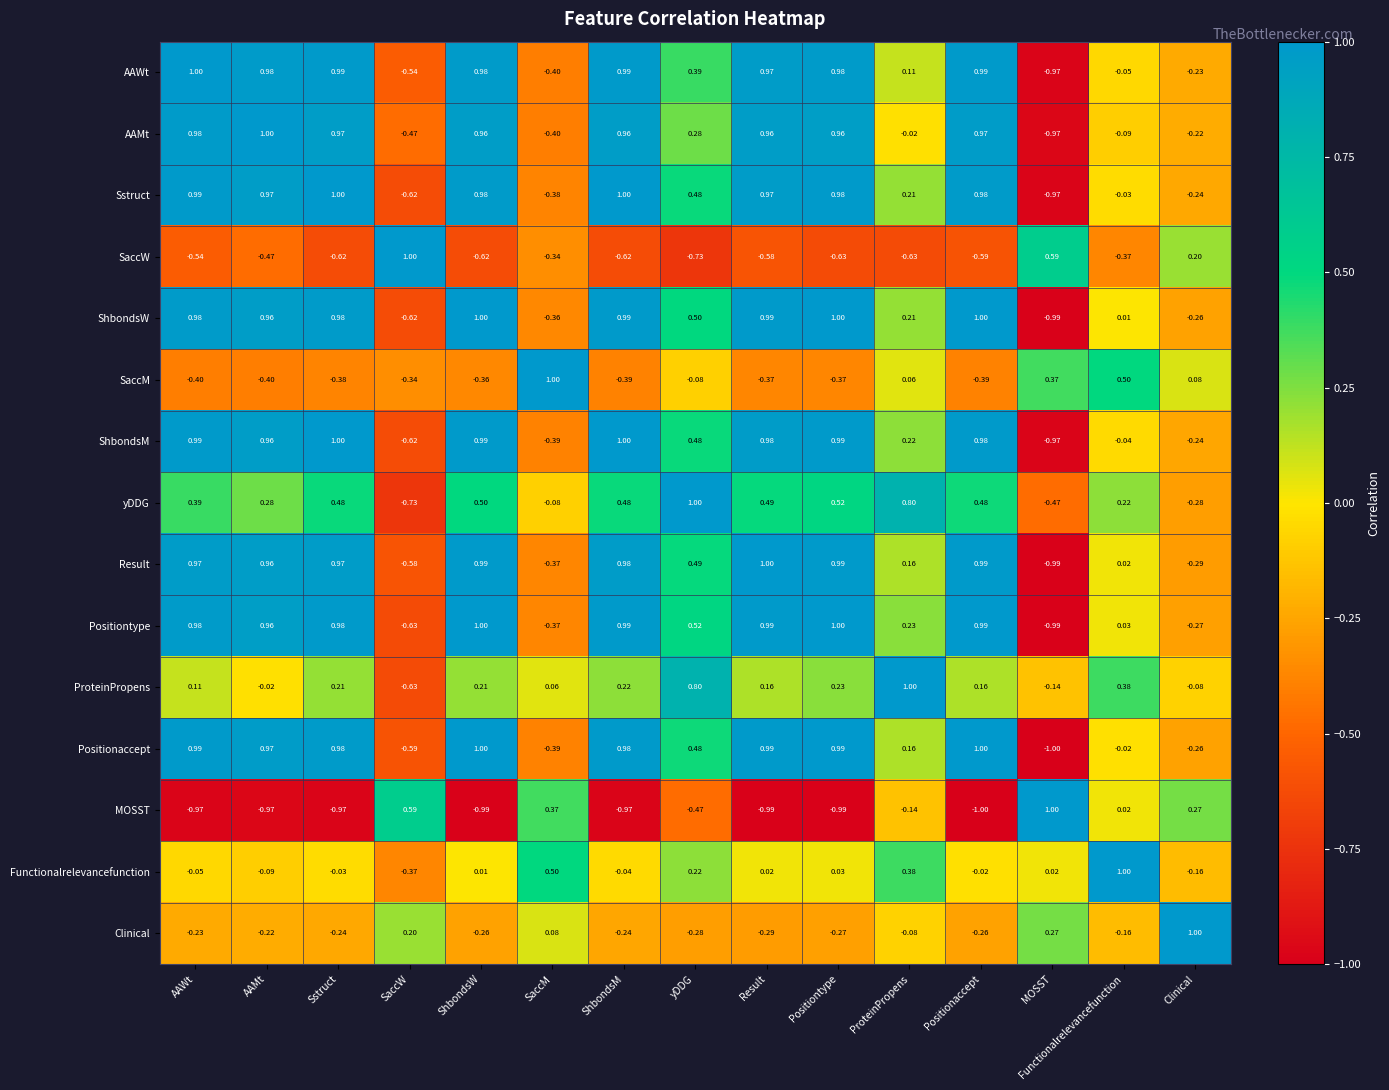

Which series changed the most between AAMt and ShbondsW?

ProteinPropens